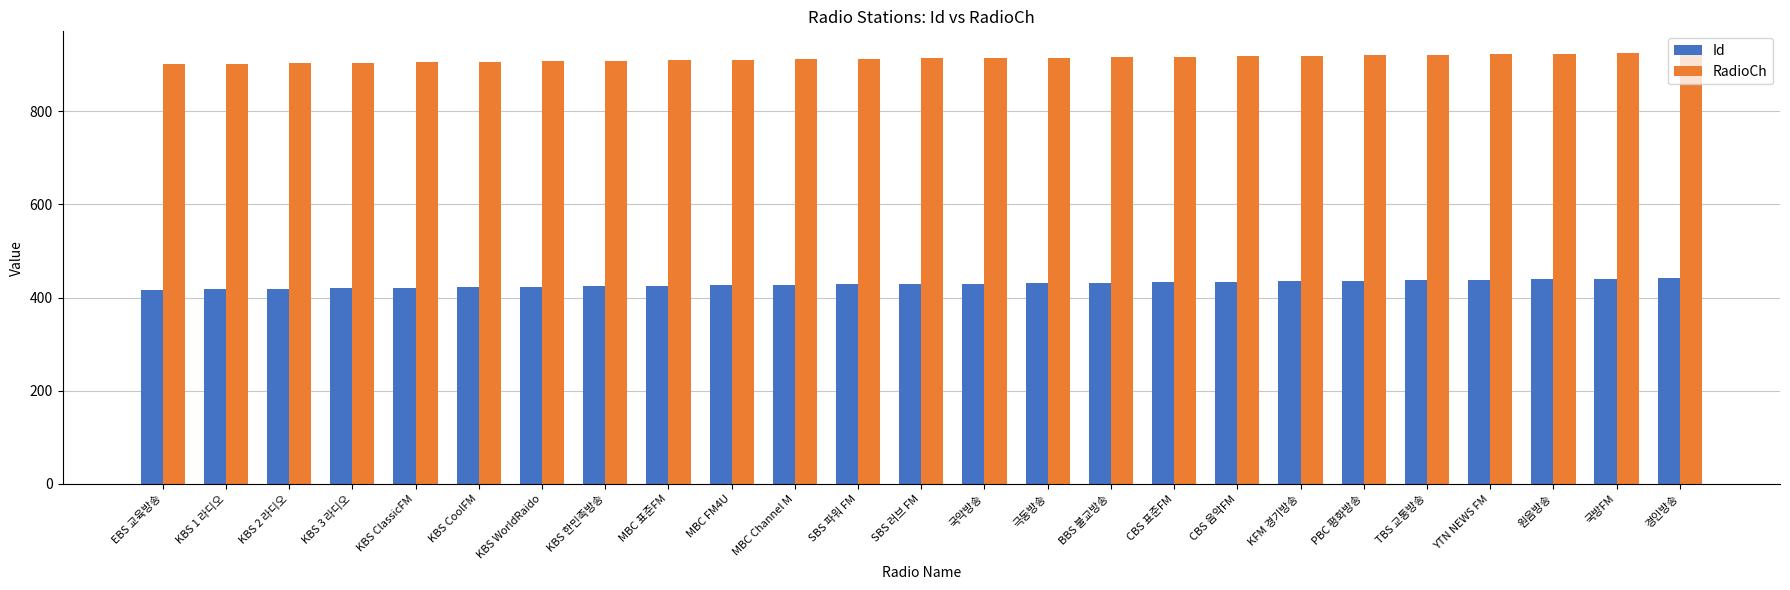

Rank the series by their average value, from lowest to highest.

Id, RadioCh